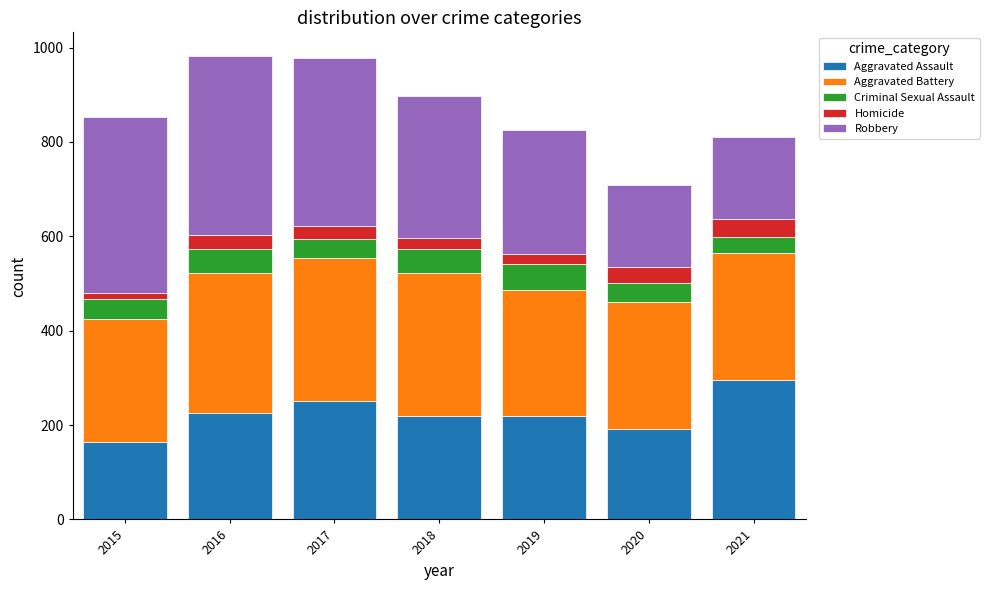

Is it true that Aggravated Assault equals 251 at 2017?

True